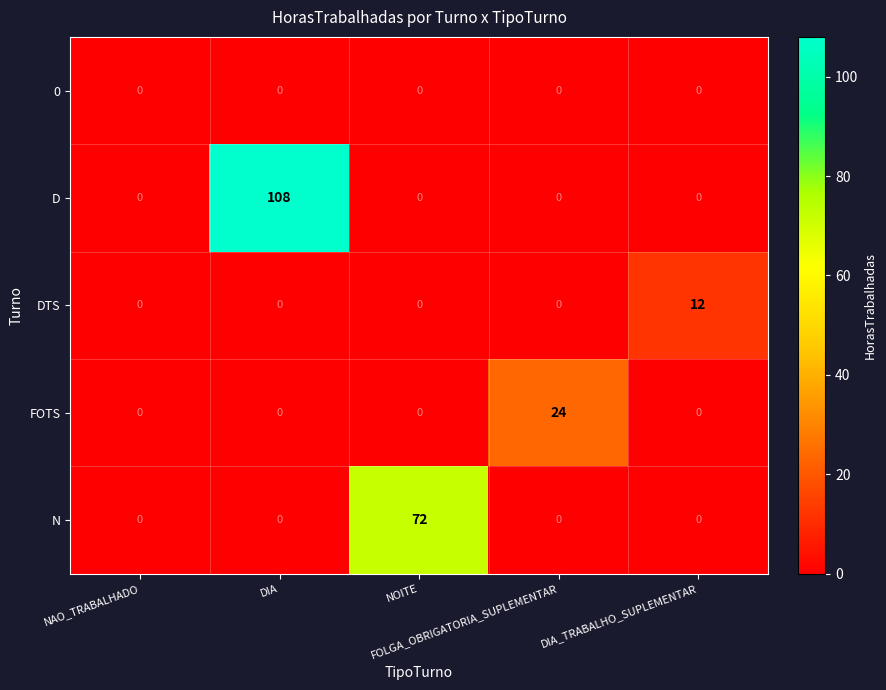

Which series changed the most between NAO_TRABALHADO and DIA?

D